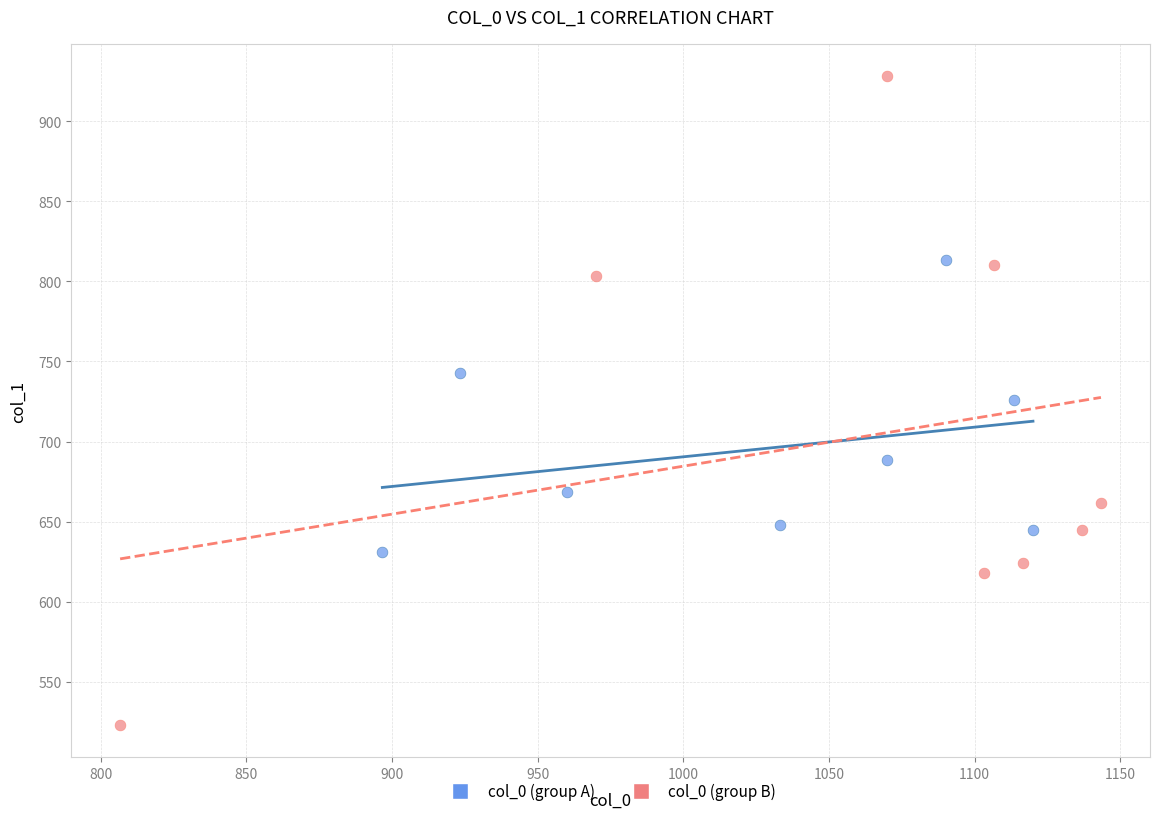

Which series contains the lowest Y value?

col_0 (group B)